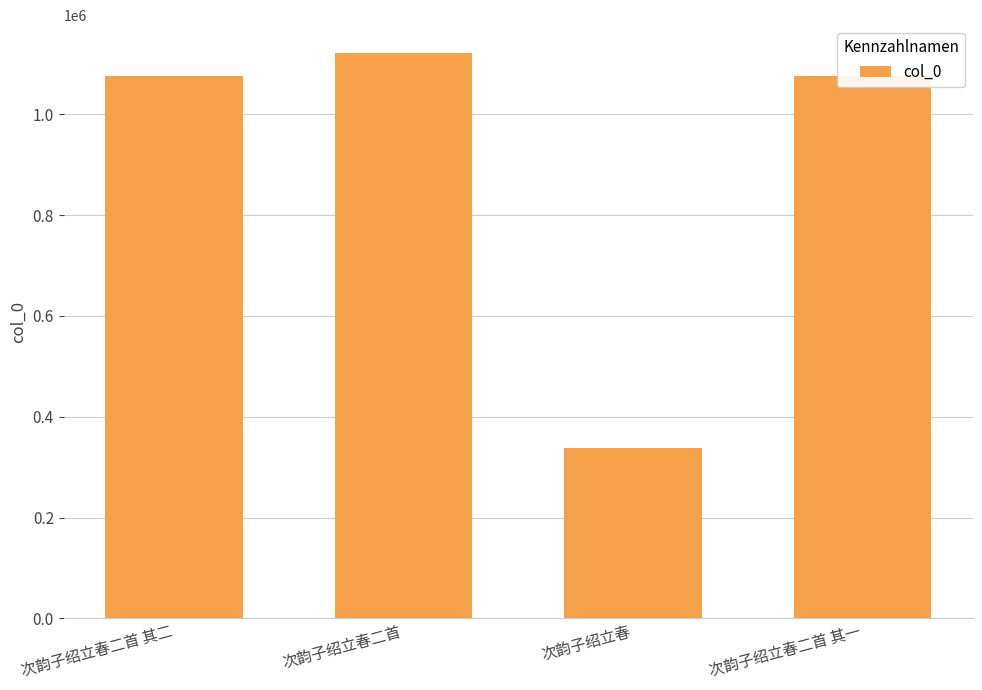

True or false: the data shows 374600 at 次韵子绍立春二首.

False